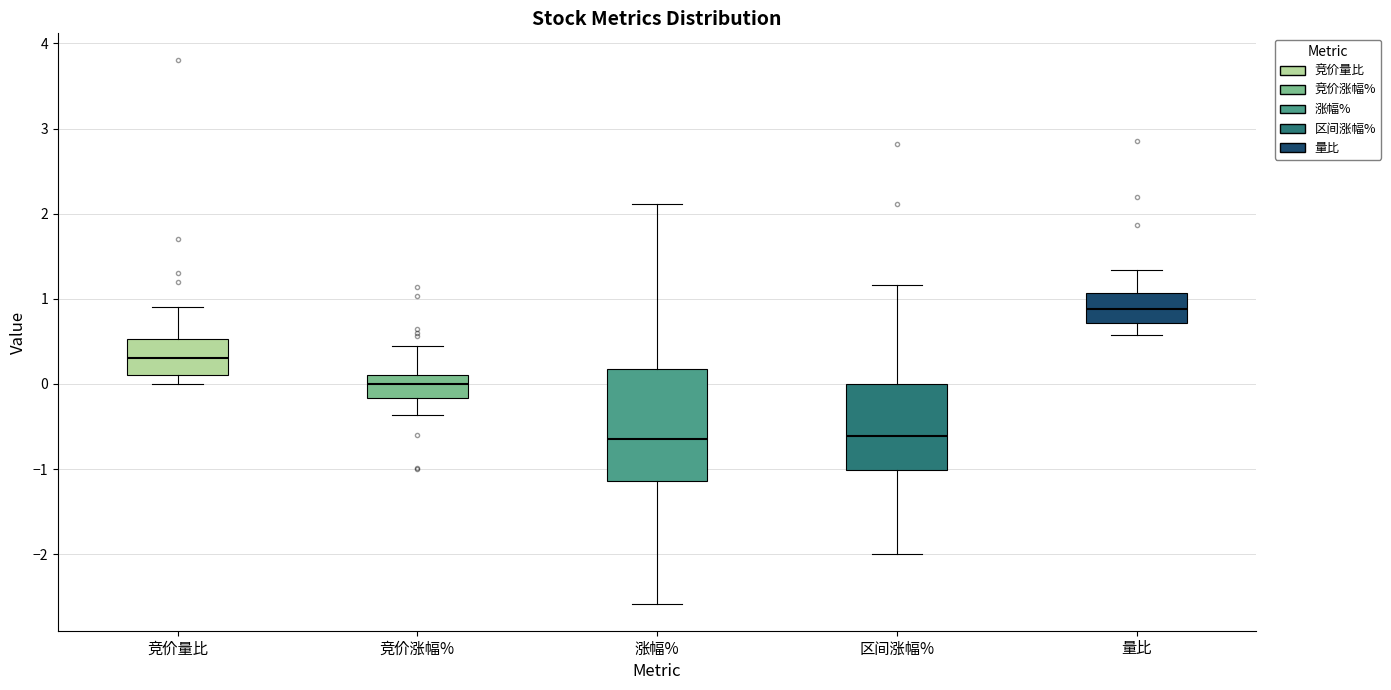

Reading left to right, transcribe this box plot: for each box, give where its median line is, the range the box spans, and where its two whiskers end, as read against the y-axis. The values are not printed on the chart, so give them approximately, as read against the axis.

竞价量比: median 0.3, box 0.1 to 0.5, whiskers 0.0 to 0.9
竞价涨幅%: median 0.0, box -0.2 to 0.1, whiskers -0.4 to 0.4
涨幅%: median -0.6, box -1.1 to 0.2, whiskers -2.6 to 2.1
区间涨幅%: median -0.6, box -1.0 to 0.0, whiskers -2.0 to 1.2
量比: median 0.9, box 0.7 to 1.1, whiskers 0.6 to 1.3